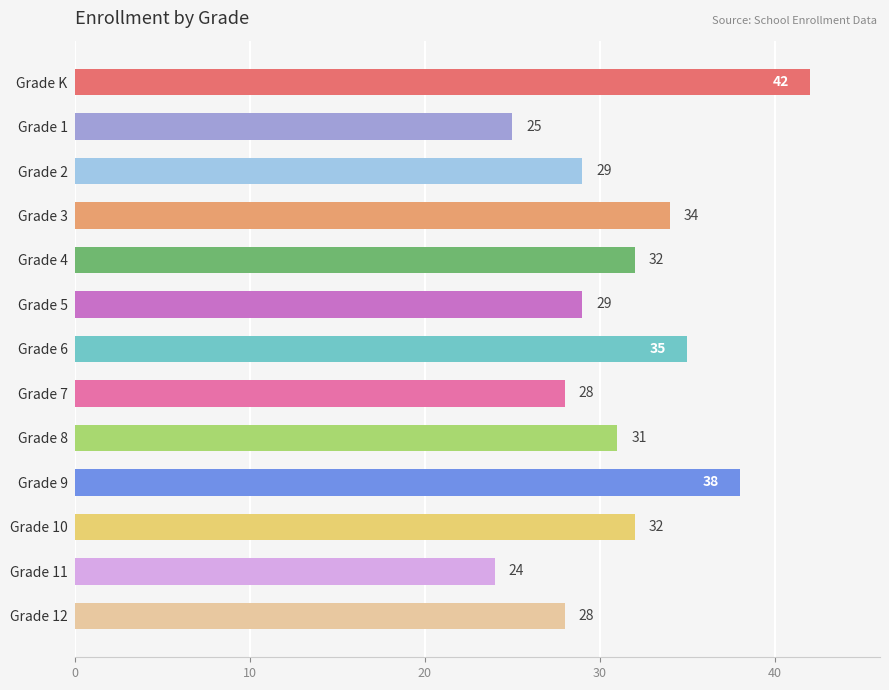

The value at Grade 2 is 17. True or false?

False